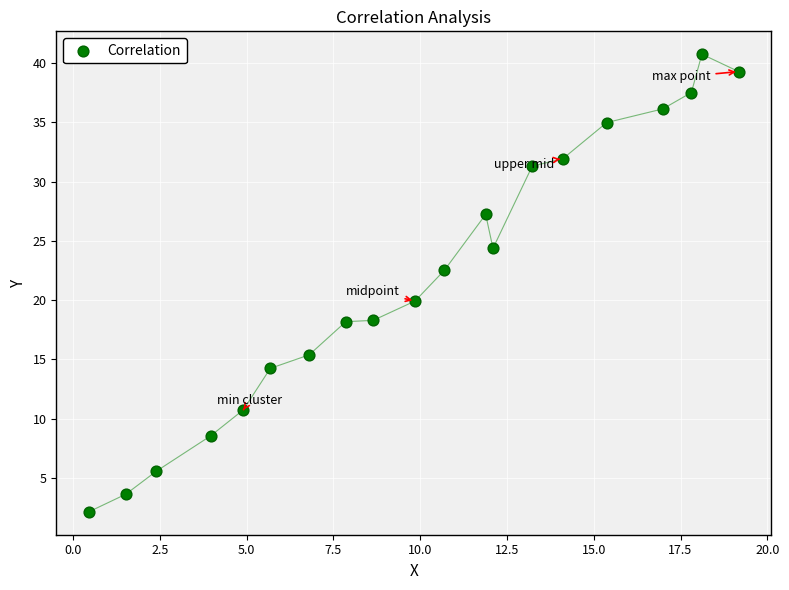

What is the range of X values (max minus min)?

18.7